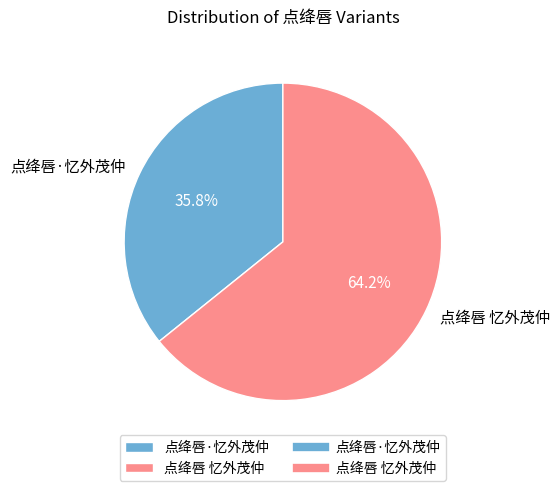

Which category has the biggest portion of the pie?

点绛唇 忆外茂仲